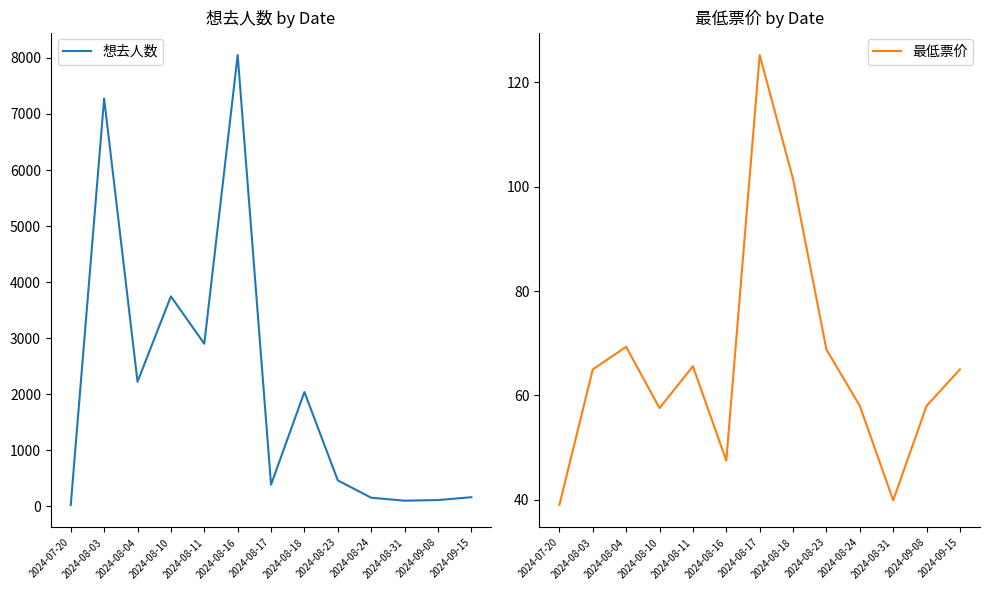

What are all the series names shown in the legend?

想去人数, 最低票价